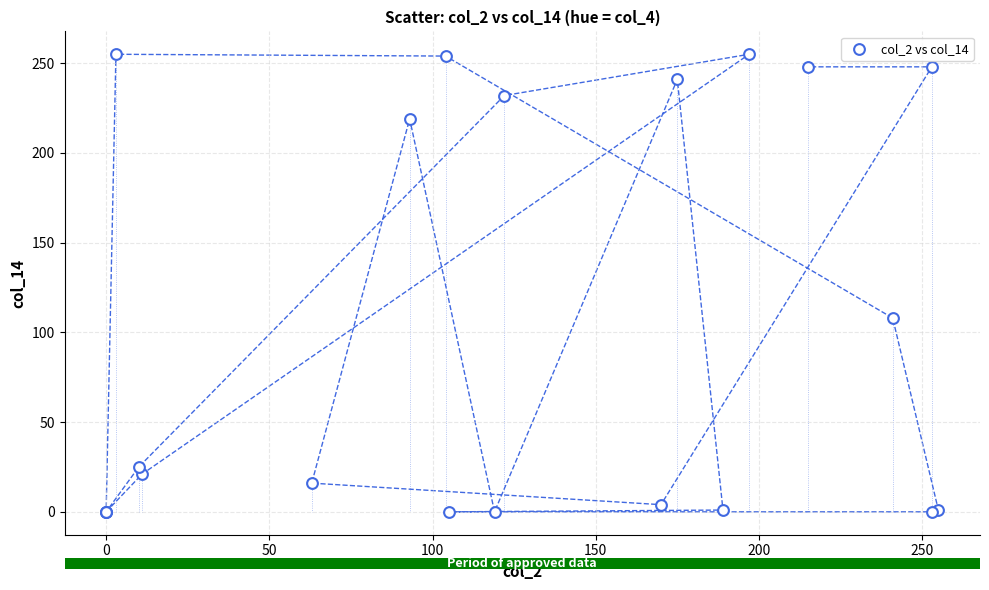

What Y value in the scatter plot is closest to 127?

108